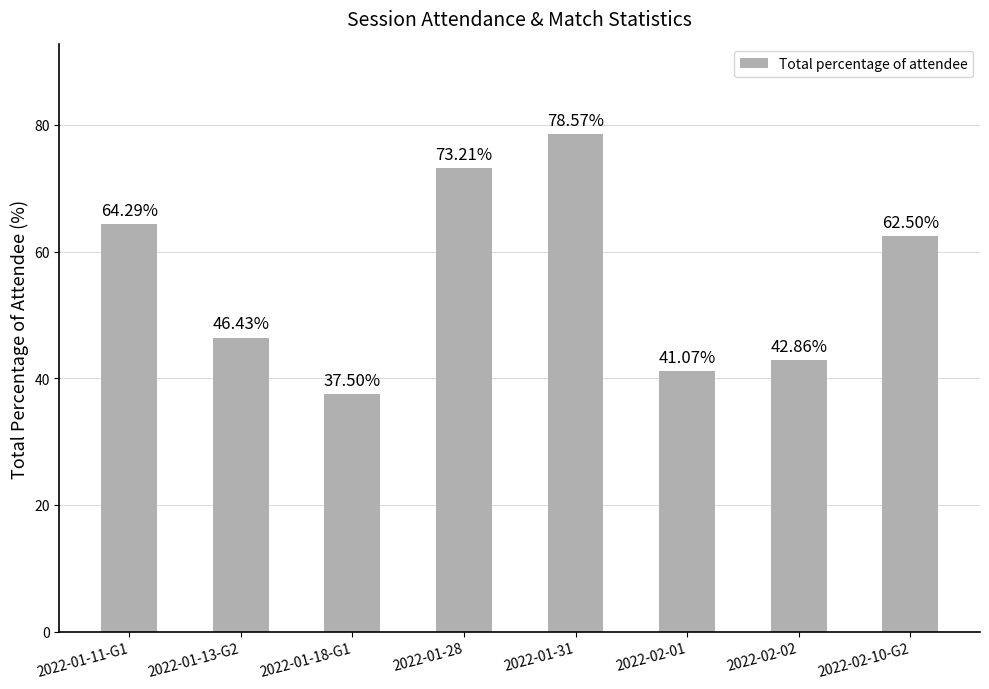

Read the value at 2022-02-02.

42.9